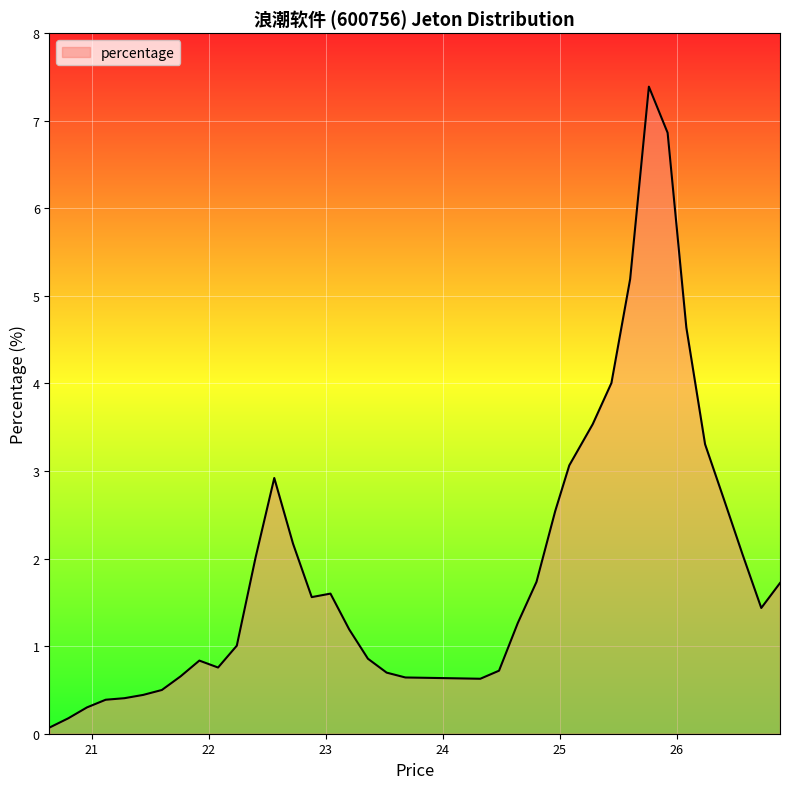

What is the maximum value shown in the chart?

7.4